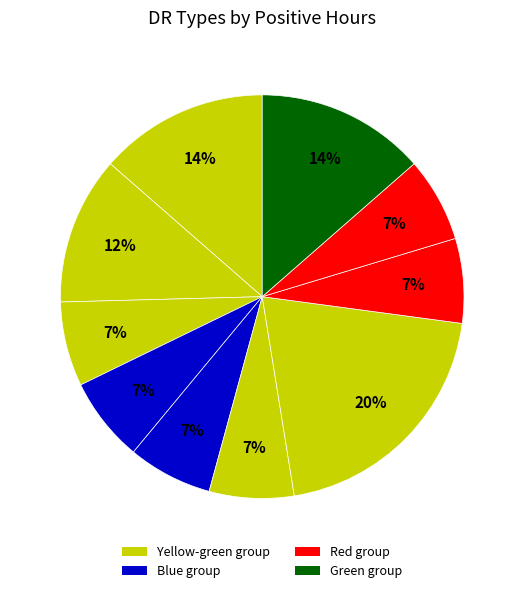

Does any single category account for the majority?

No